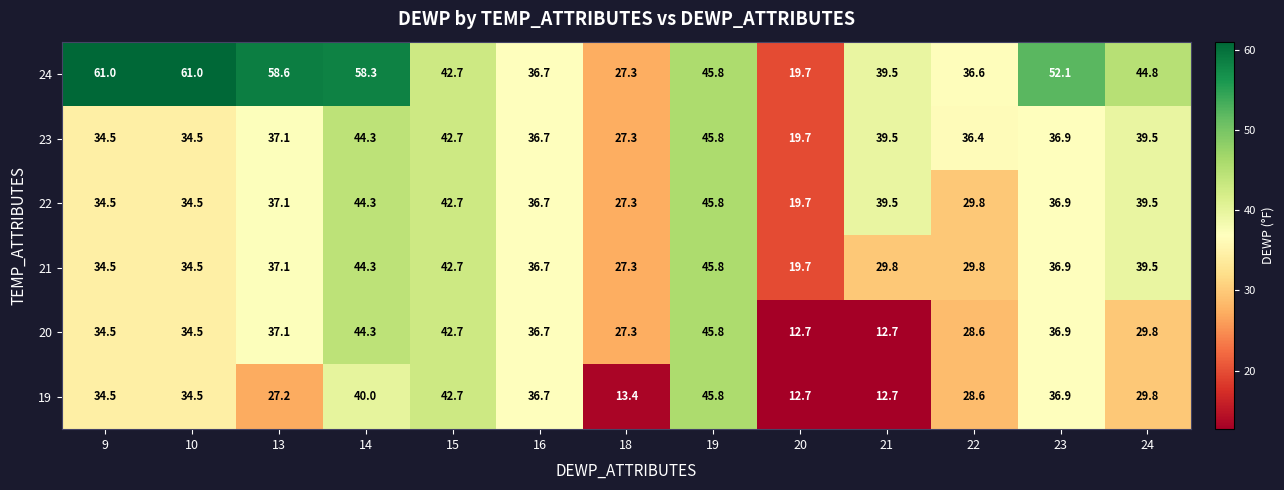

At which category is the sum across all series the highest?

14